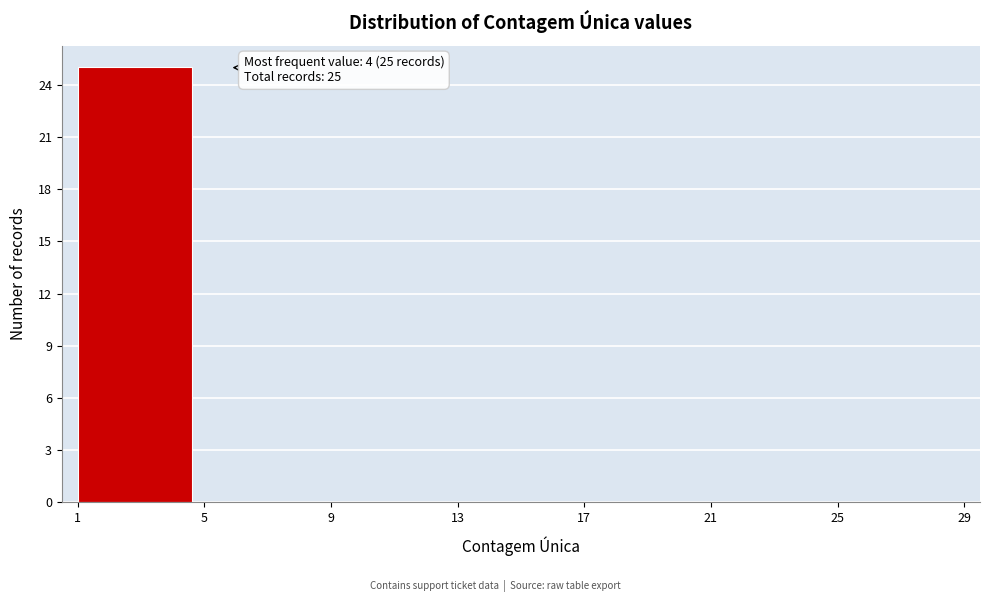

Which range on the x-axis has the tallest bar?

1 to 5